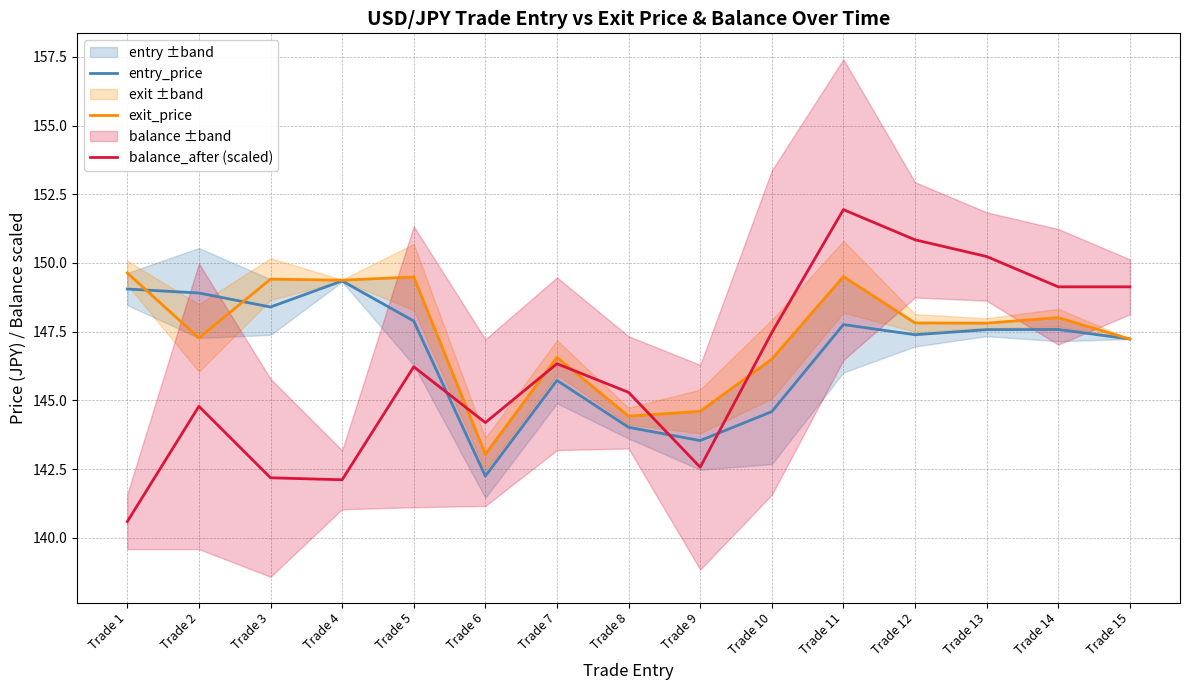

How many lines are shown in the chart?

3